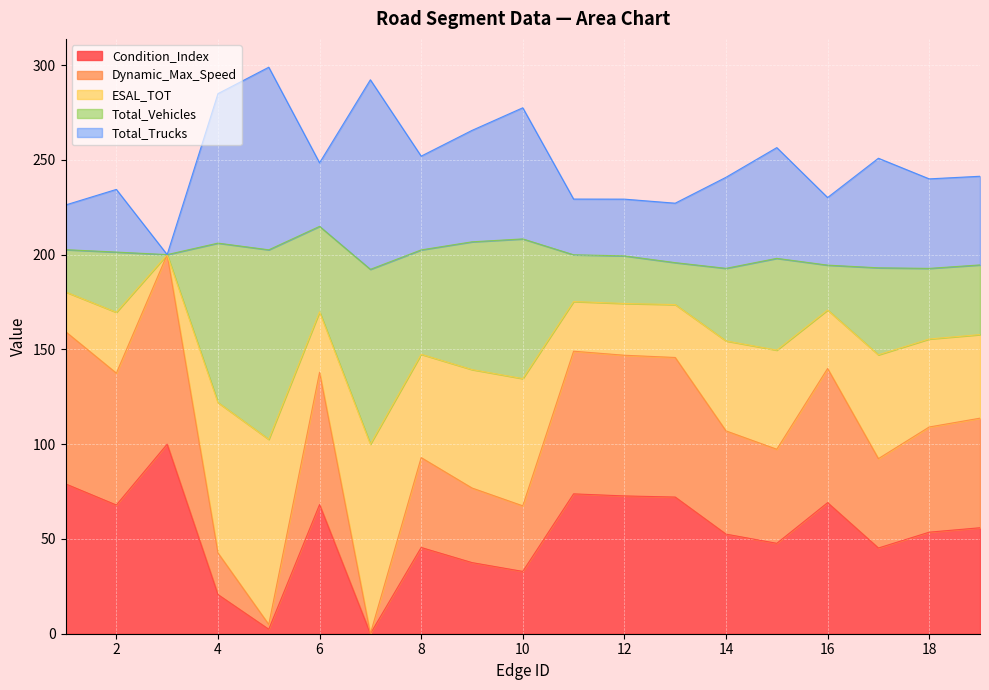

True or false: Condition_Index has a value of 87.8 at 18.

False